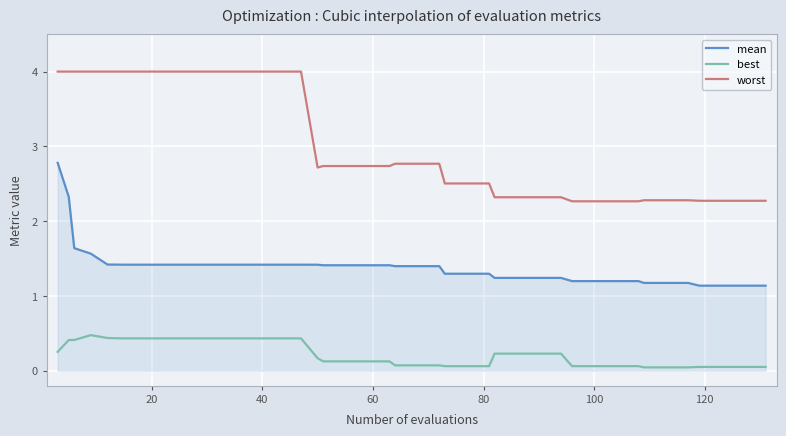

List the series in order of their overall mean, lowest first.

best, mean, worst